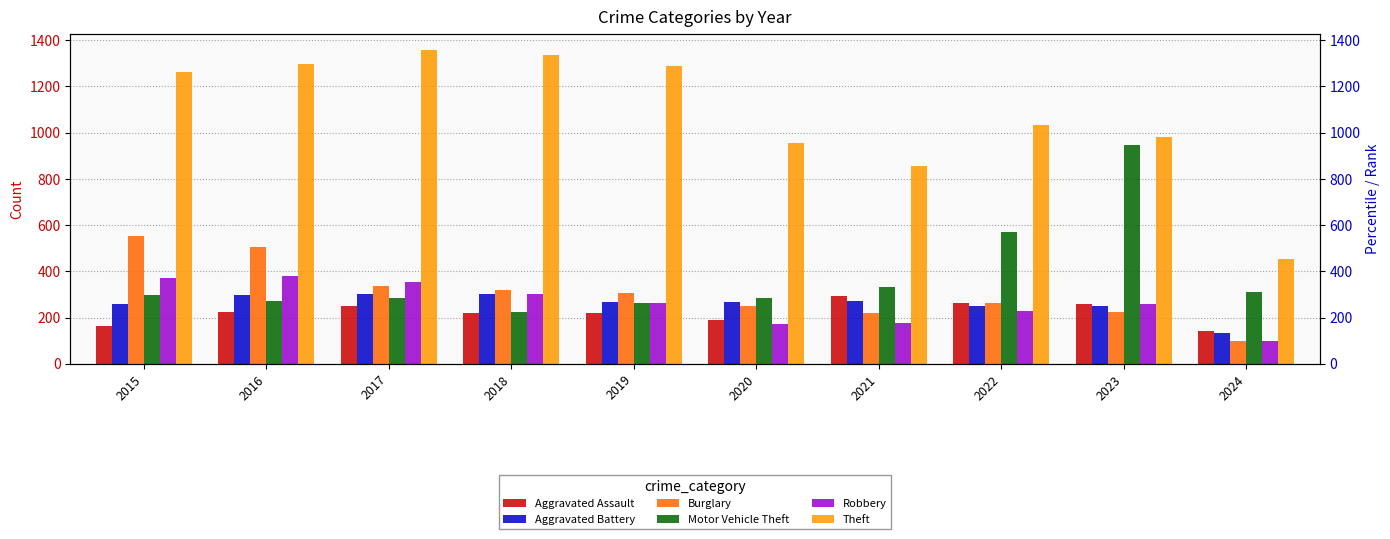

What is the value of the Motor Vehicle Theft bar at the 7th from the left?

332